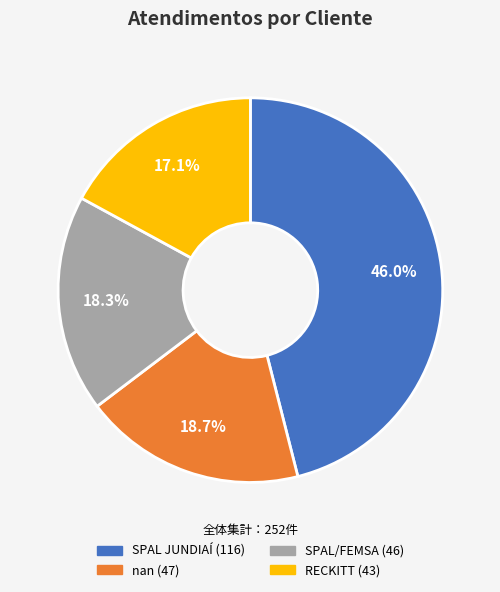

What is the largest slice in the pie chart?

SPAL JUNDIAÍ